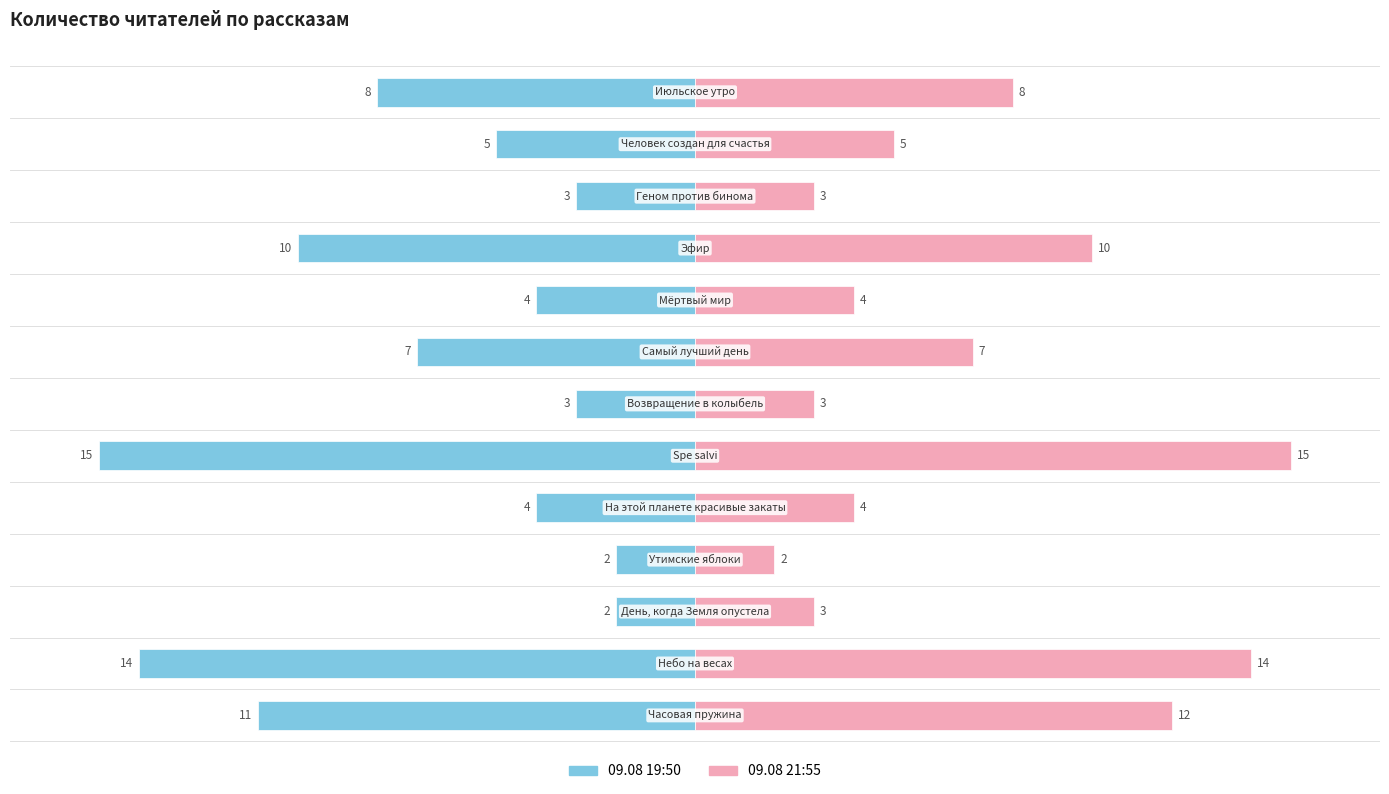

What is the sum of all 09.08 19:50 values?

88